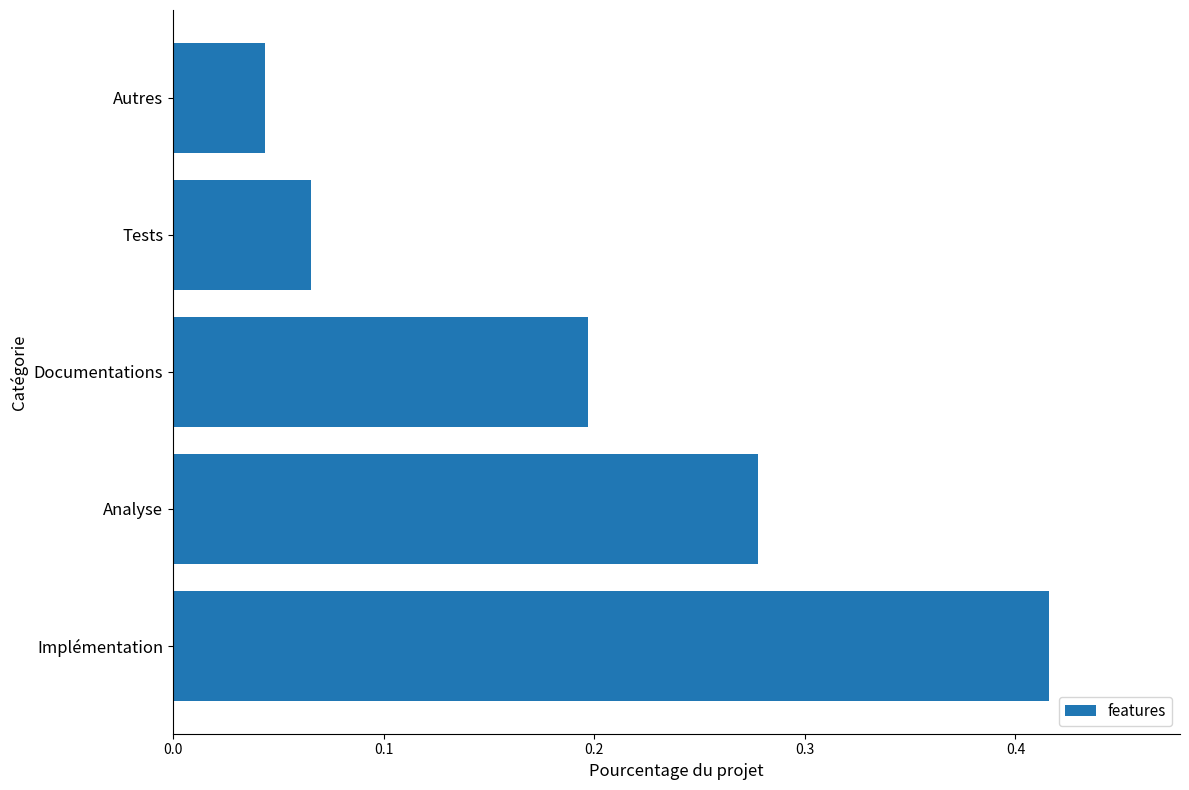

Is it true that the value at Implémentation is 0.3?

False